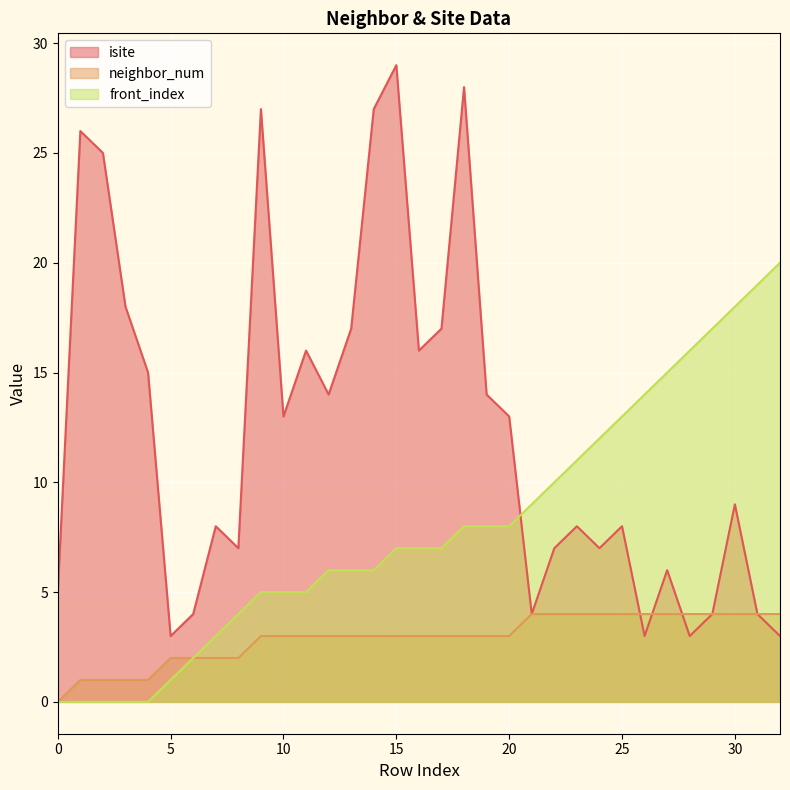

What is the difference between the maximum and minimum values in the isite series?

26